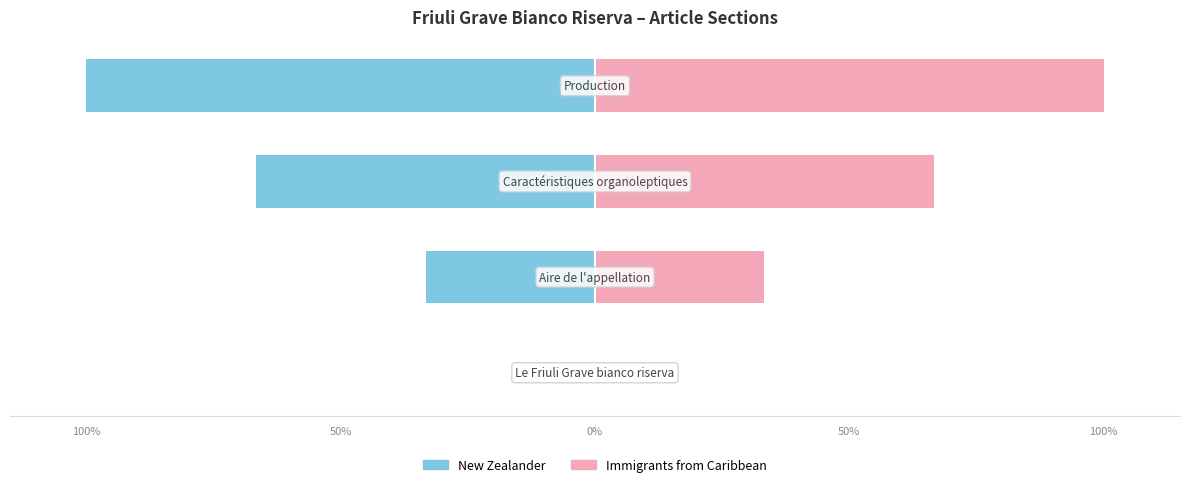

How many distinct data groups are displayed?

2